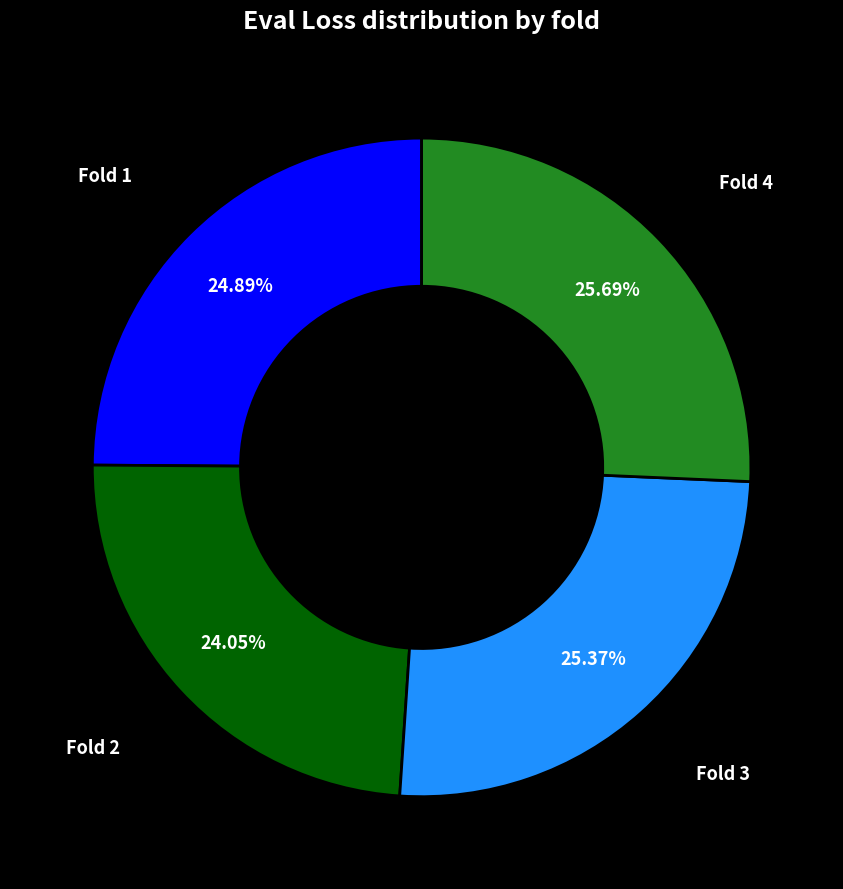

To the nearest percent, what is the average slice percentage?

25%